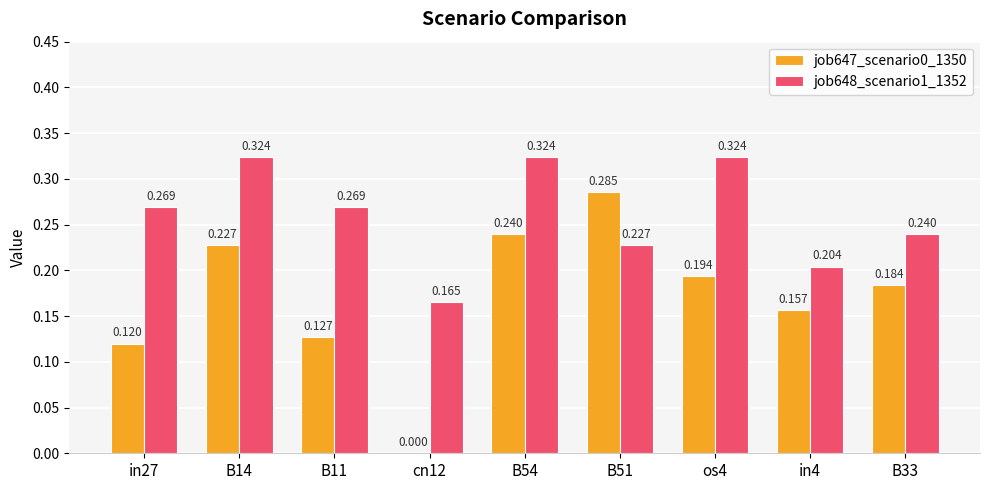

Is the value of job648_scenario1_1352 at in27 greater than the value of job647_scenario0_1350 at in4?

Yes